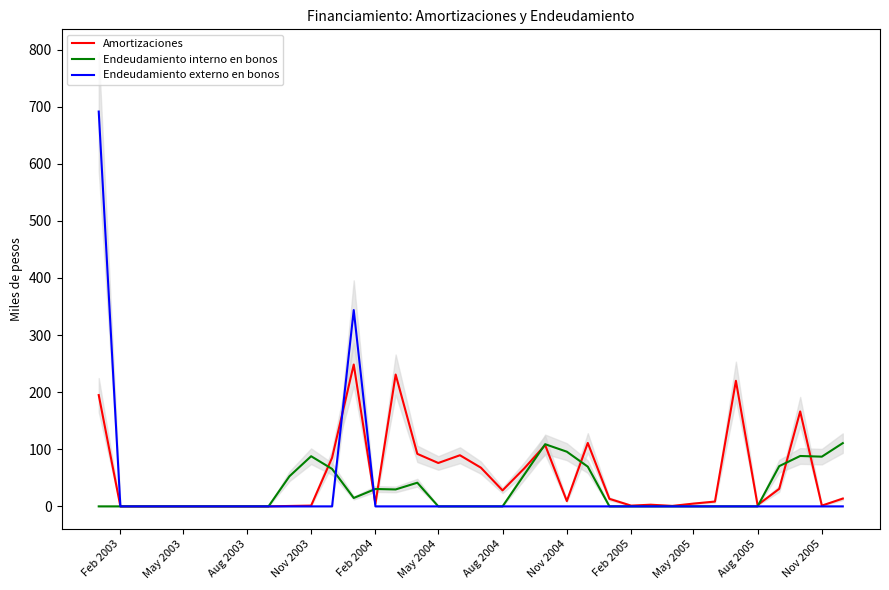

True or false: Endeudamiento externo en bonos has a value of 0.0 at Nov 2004.

True